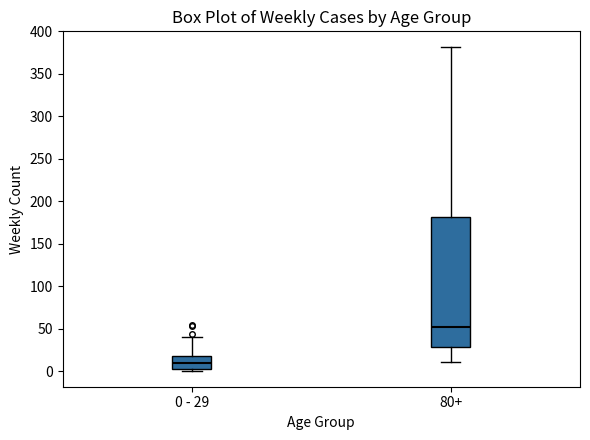

Where does the upper whisker of the box for 80+ end on the y-axis? The values are not printed on the chart, so give them approximately, as read against the axis.

380